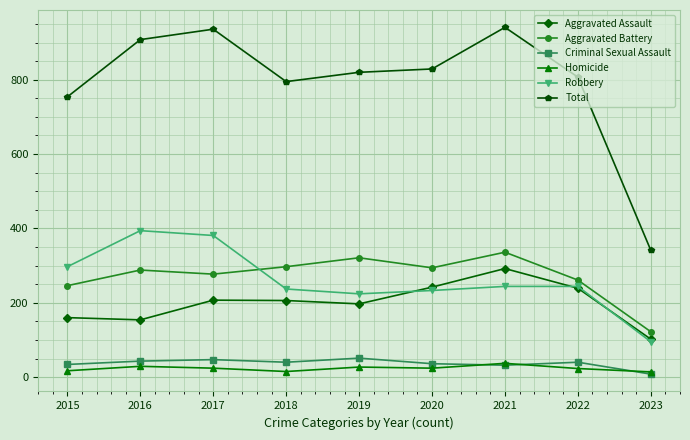

Where is Total nearest to the value 641?

2015